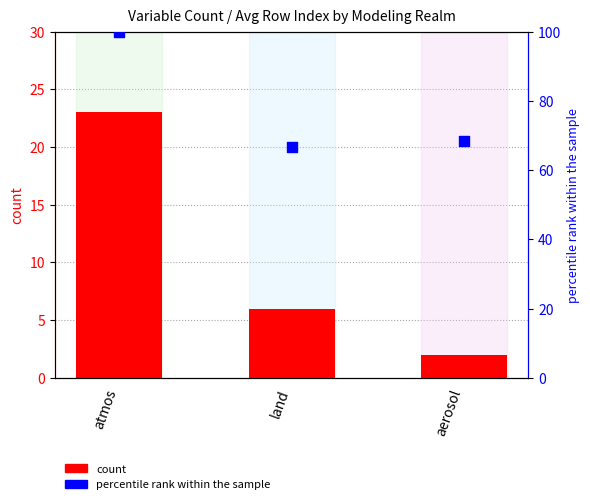

Which series has the largest total across all categories?

percentile rank within the sample